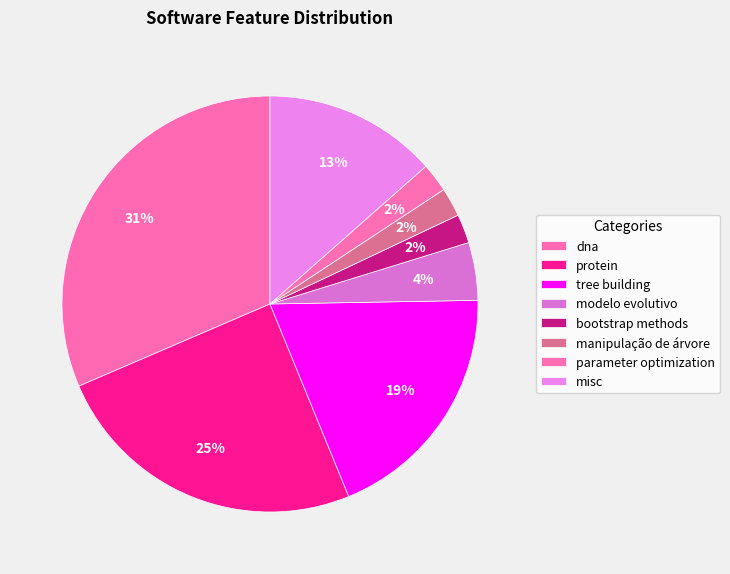

Count the number of slices in the pie.

8